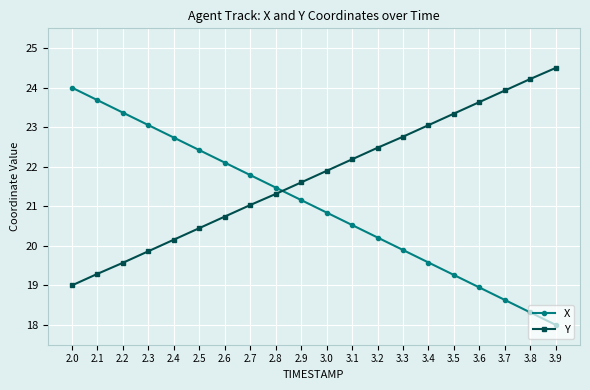

How many data points in X are less than 21?

10